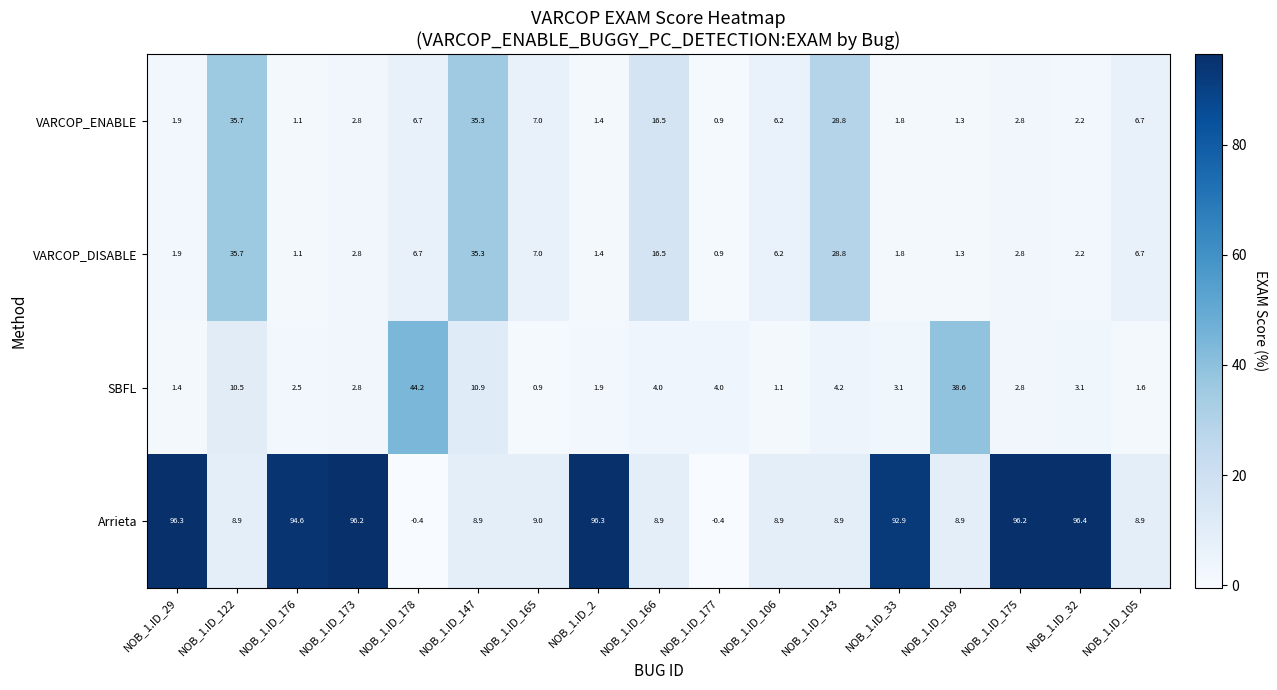

At which label does SBFL reach its peak?

NOB_1.ID_178